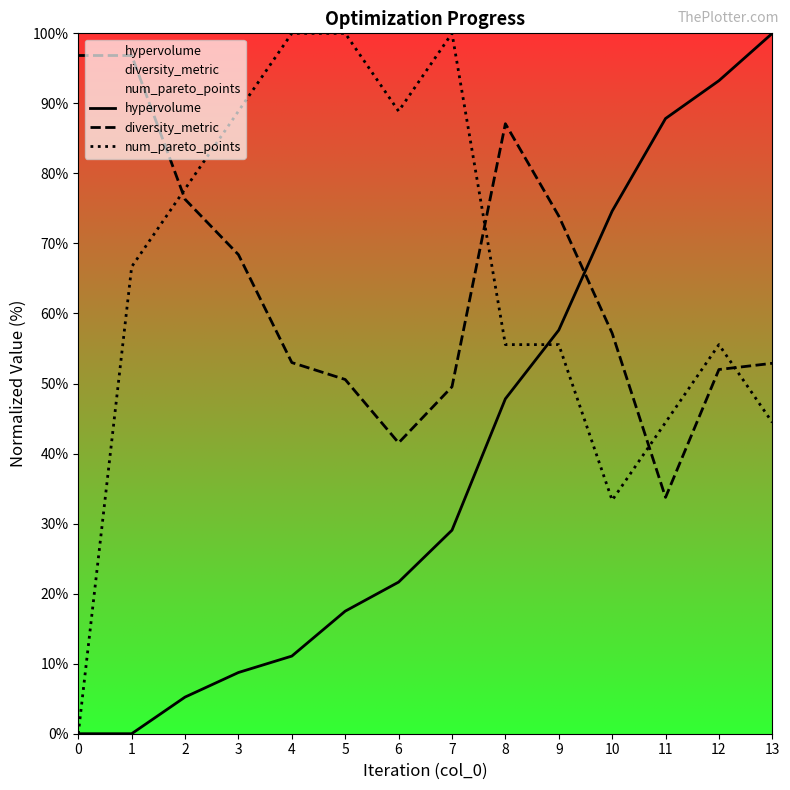

What is the average value of the num_pareto_points series?

65.1